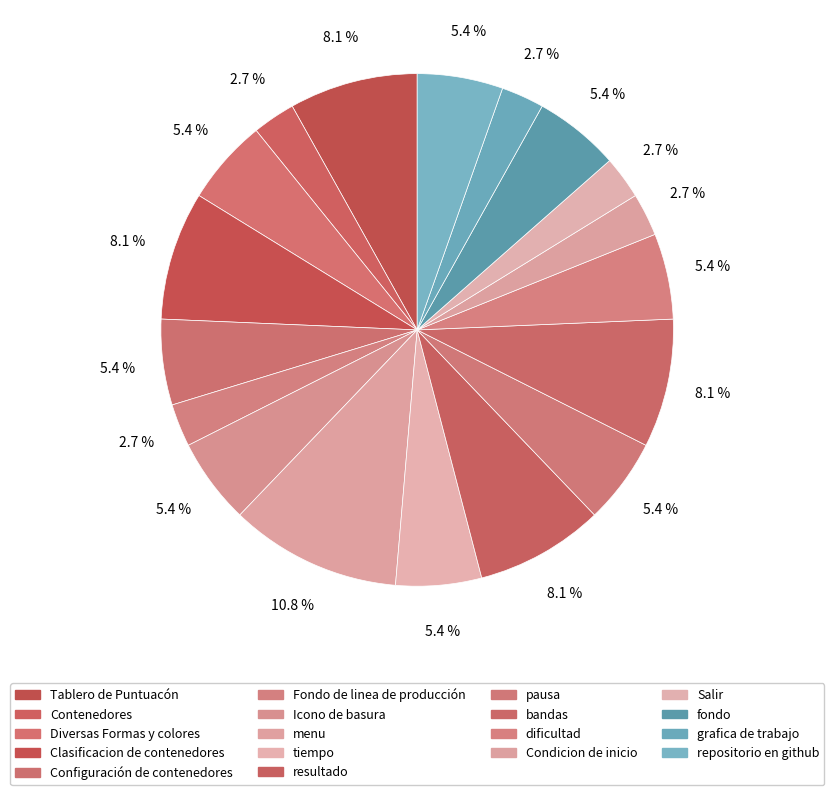

The Contenedores slice represents 1% of the pie. True or false?

False